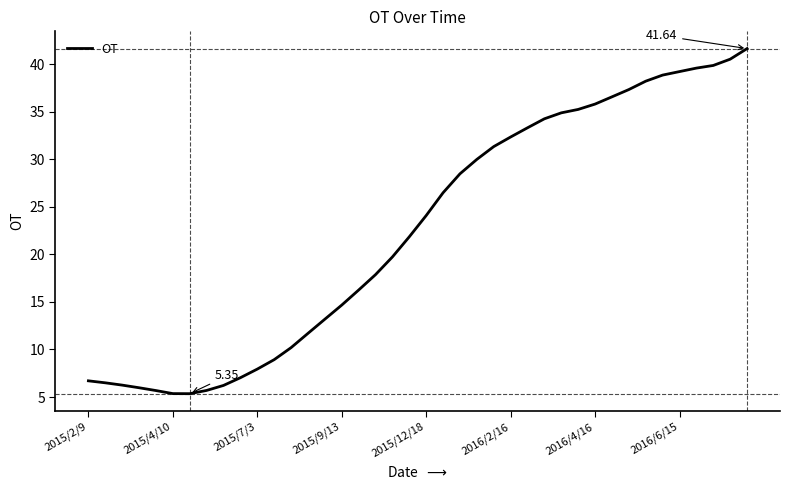

What is the difference between the maximum and minimum values?

36.3